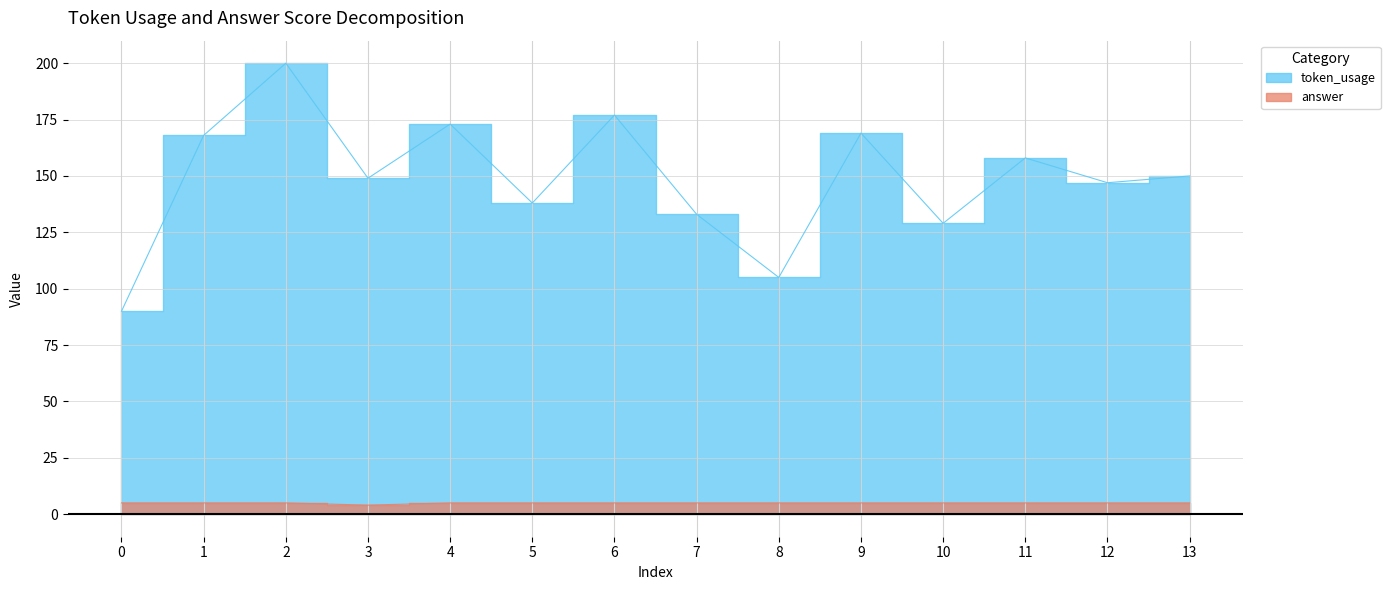

List the series in order of their overall mean, highest first.

token_usage, answer